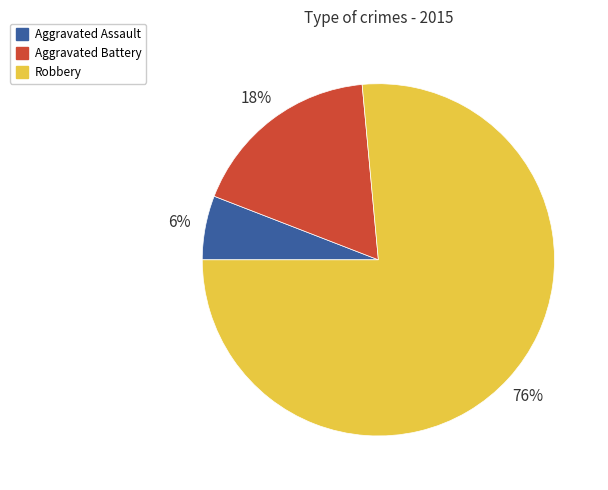

How many segments does this pie chart have?

3